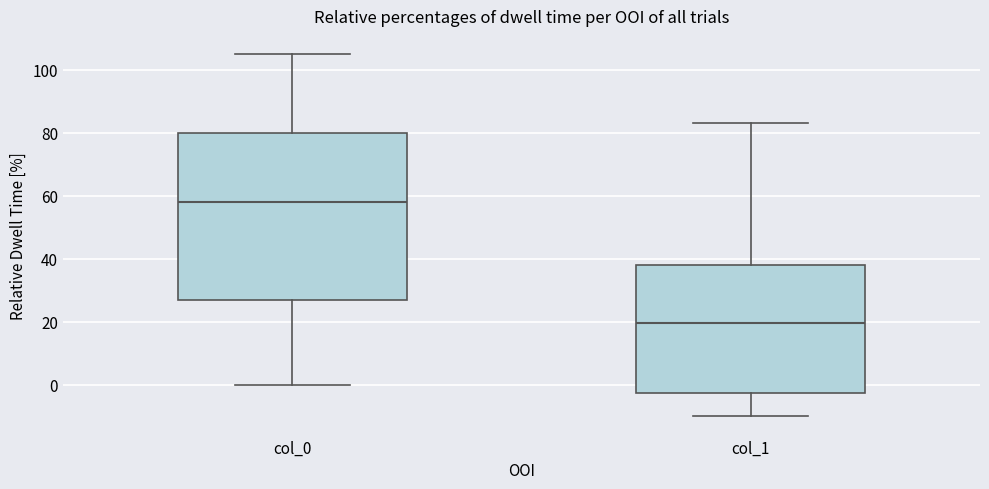

Reading left to right, read every box against the y-axis: the position of its median line, the range the box covers, and the ends of its whiskers. The values are not printed on the chart, so give them approximately, as read against the axis.

col_0: median 58, box 28 to 80, whiskers 0 to 106
col_1: median 20, box -2 to 38, whiskers -10 to 84